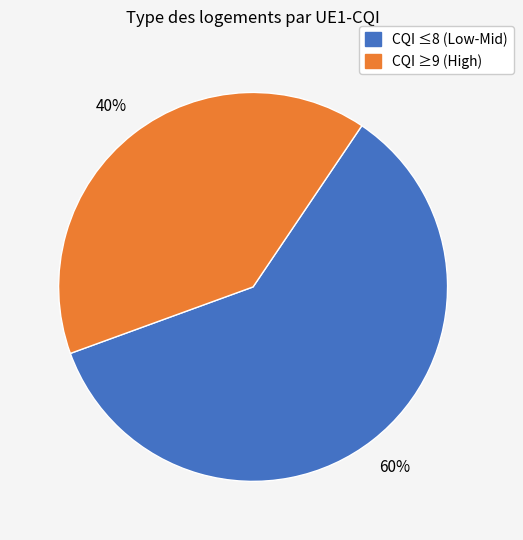

Does any single category account for the majority?

Yes